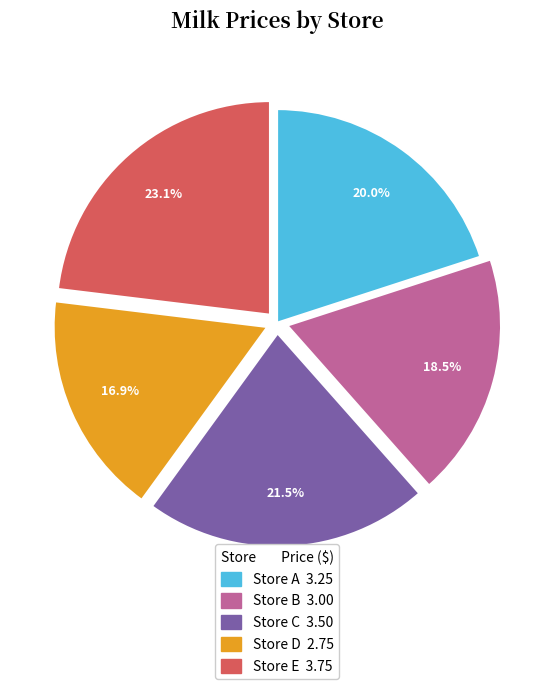

The Store D slice represents 17% of the pie. True or false?

True